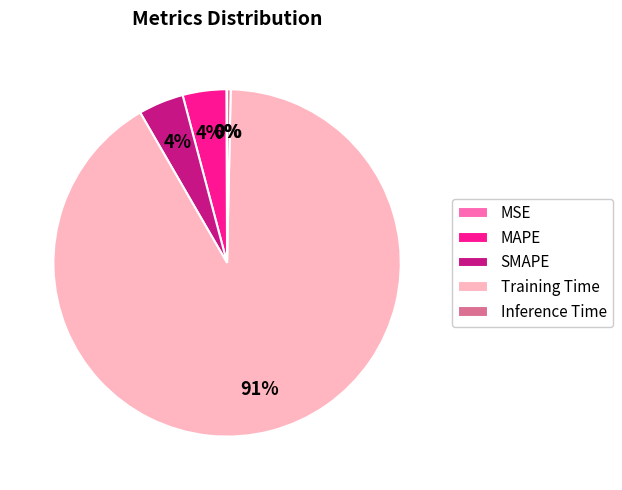

The Inference Time slice represents 0% of the pie. True or false?

True